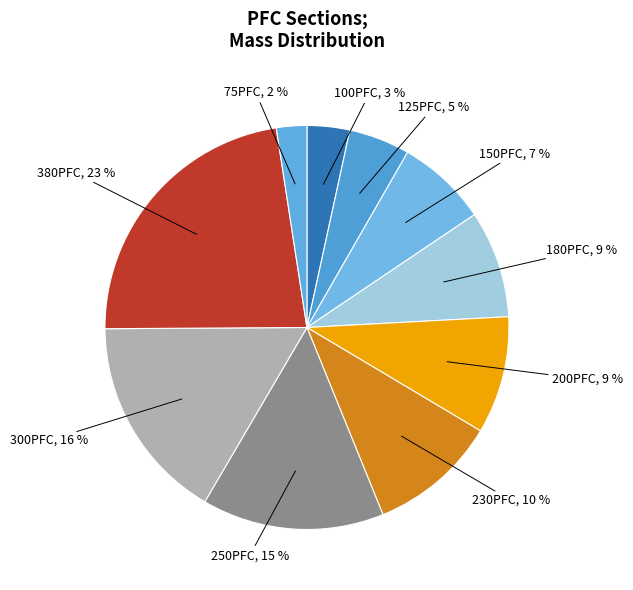

Is it true that 250PFC is 15% of the pie?

True